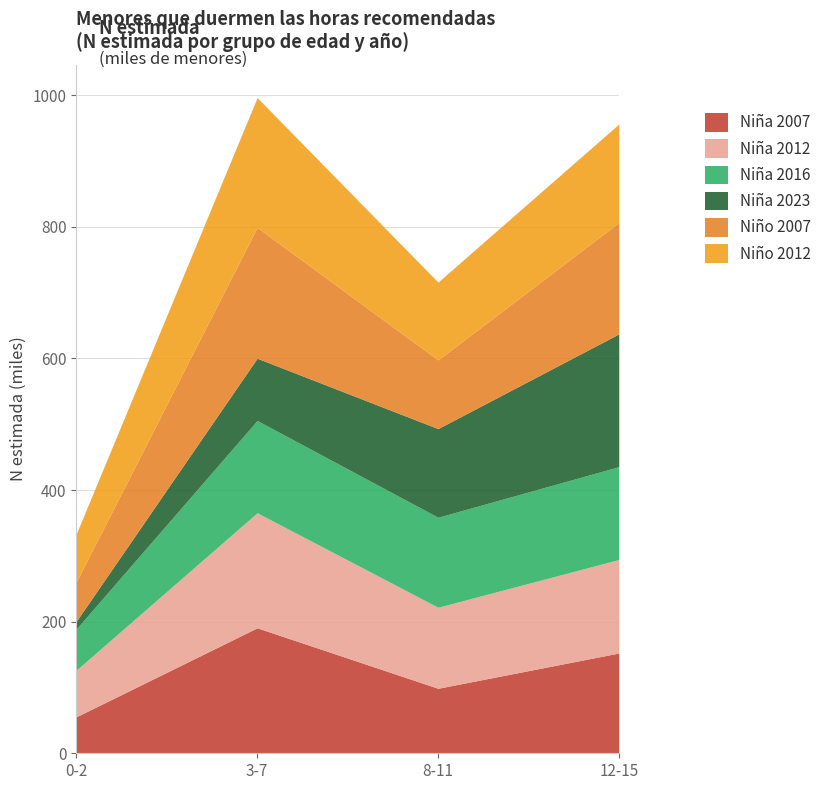

List the series in order of their peak value, lowest first.

Niña 2016, Niña 2012, Niña 2007, Niño 2012, Niño 2007, Niña 2023